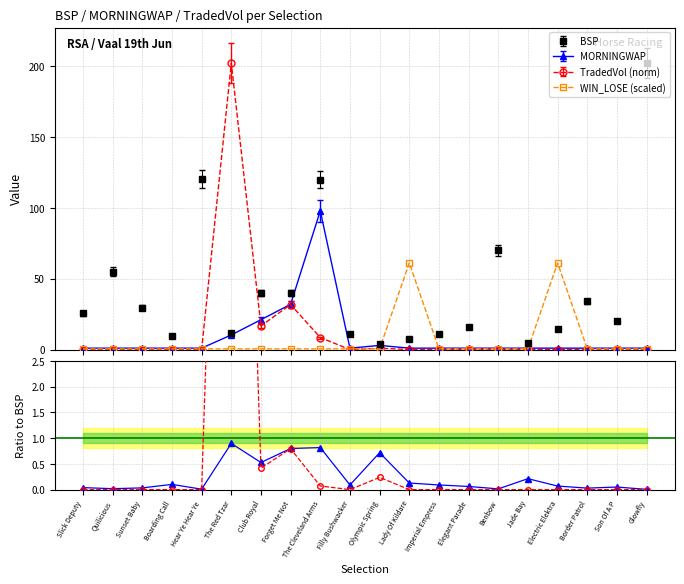

What is the sum of the WIN_LOSE values at Sunset Baby and Benbow?

1.0